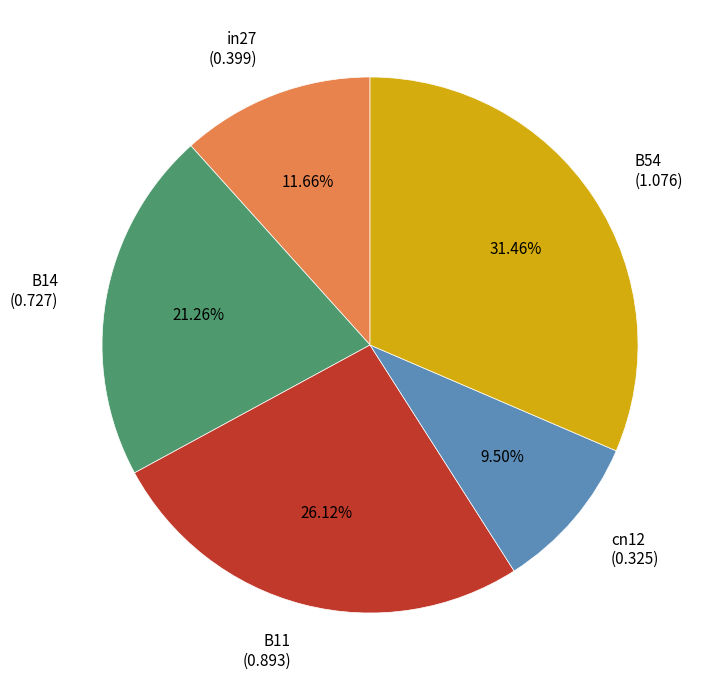

What percentage is the in27 slice, to the nearest percent?

12%